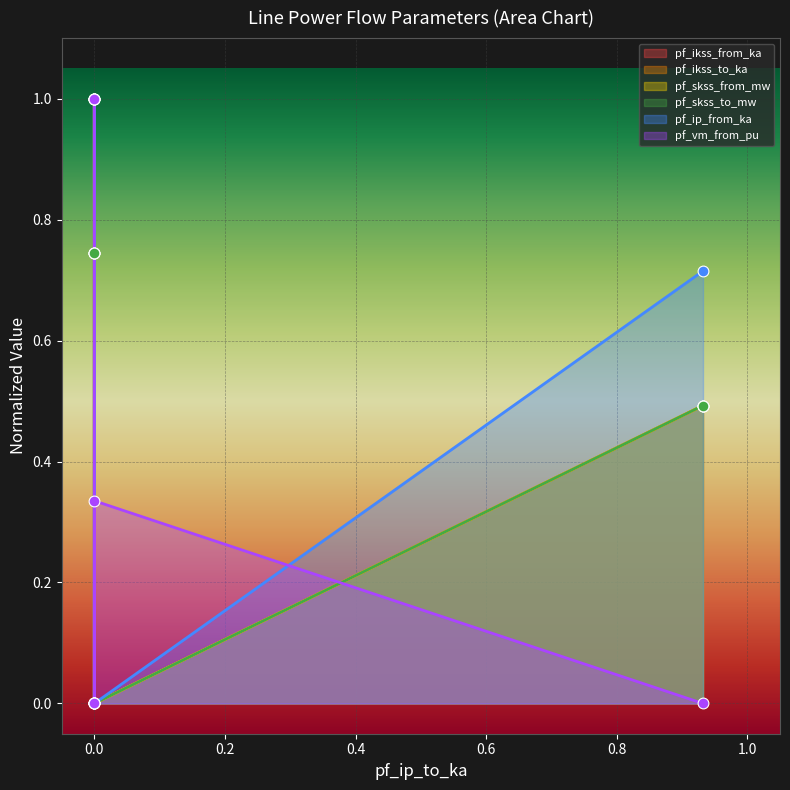

Is the value of pf_vm_from_pu at 0.0 greater than the value of pf_ikss_from_ka at 0.0?

No